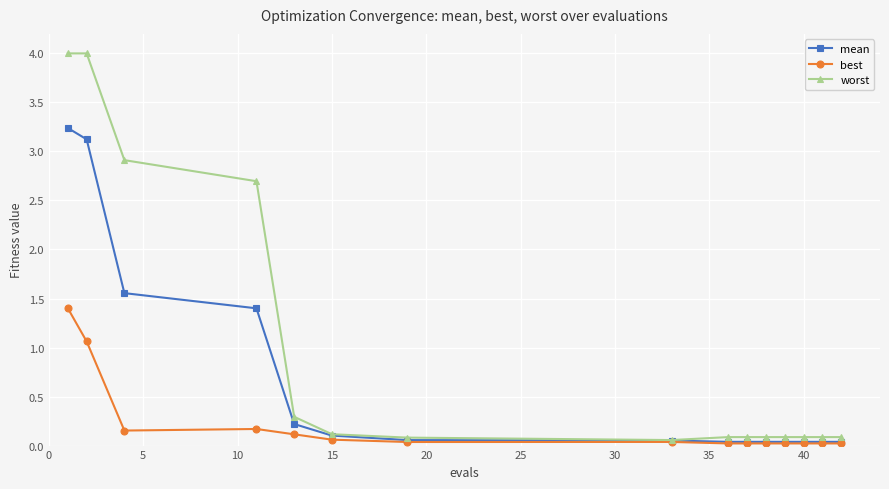

List the series in order of their peak value, lowest first.

best, mean, worst